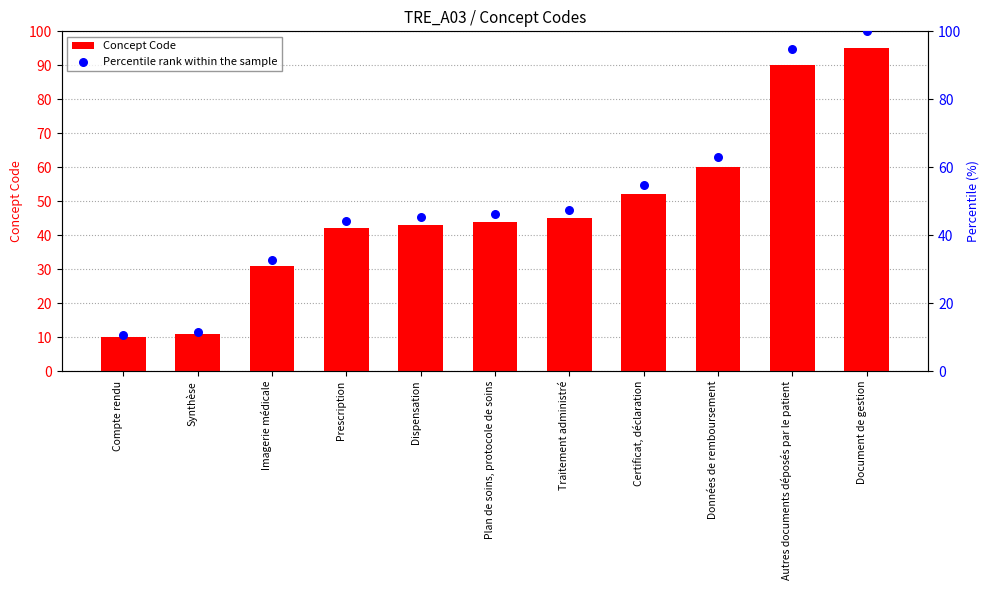

Which series has the largest Y range (max minus min)?

Percentile rank within the sample